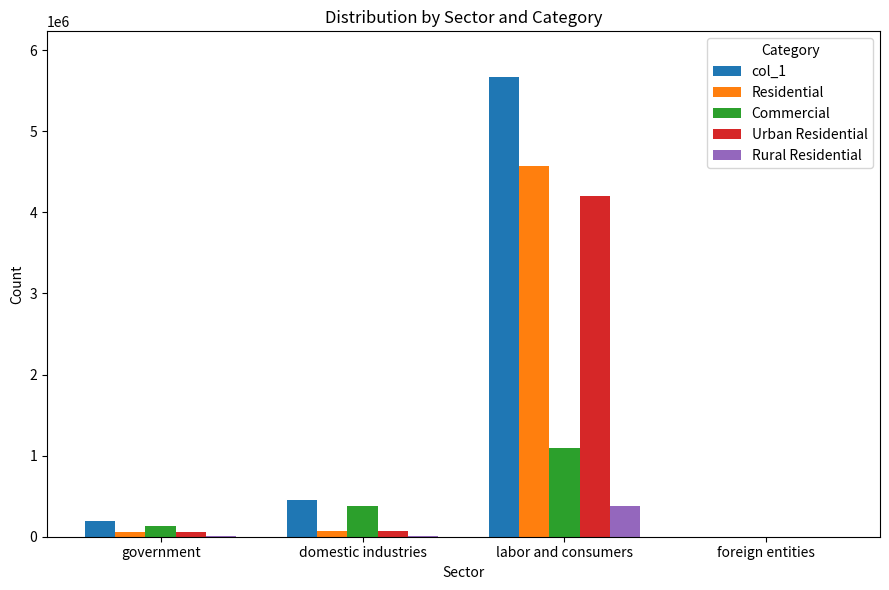

Which category has the highest value in the Rural Residential series?

labor and consumers